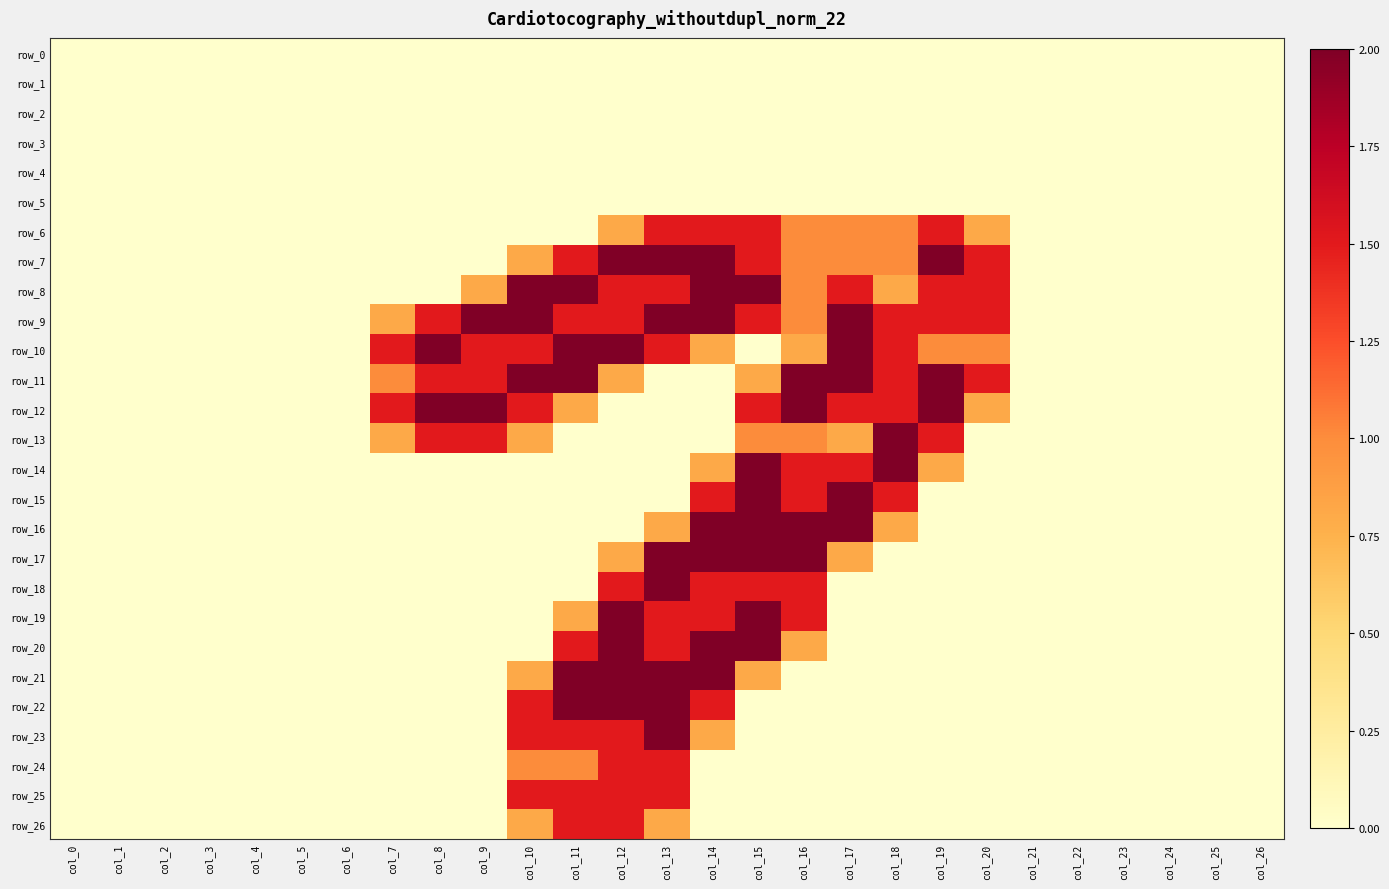

How many values in the row_14 series exceed 0?

6